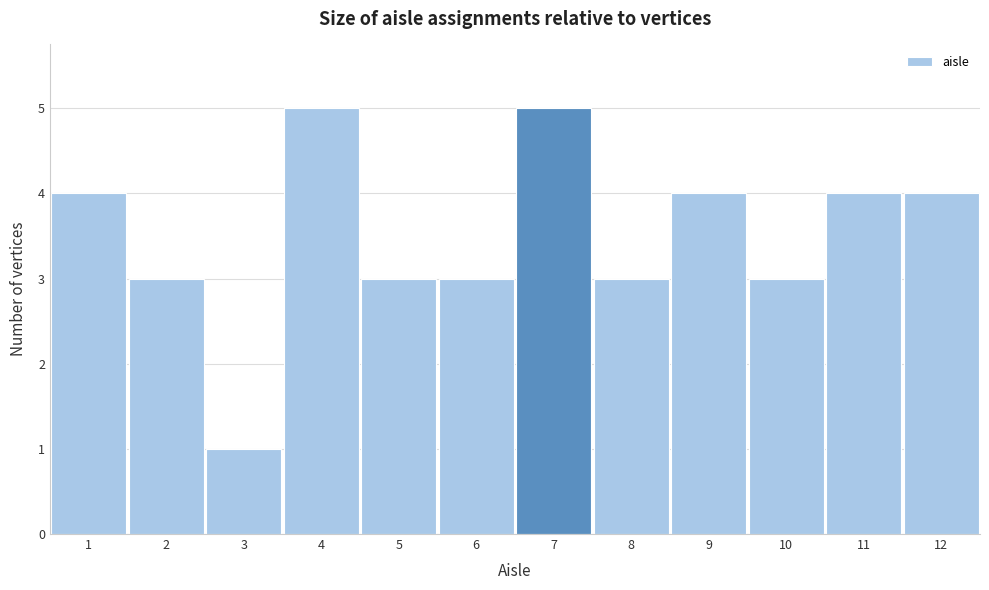

How tall is the bar that spans 2.5 to 3.5 on the x-axis? The values are not printed on the chart, so give them approximately, as read against the axis.

1